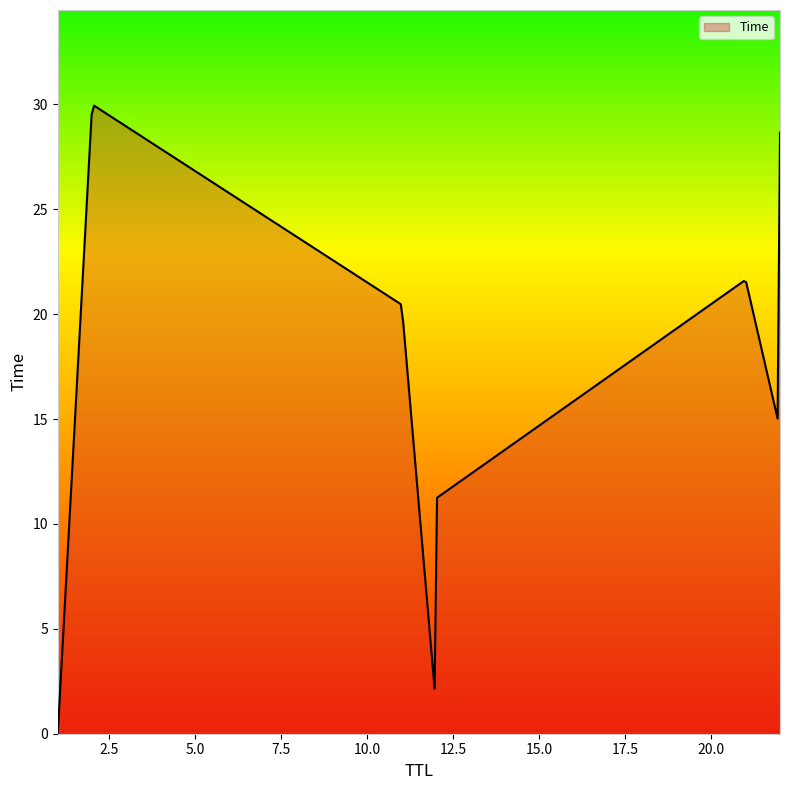

What is the maximum value shown in the chart?

29.9